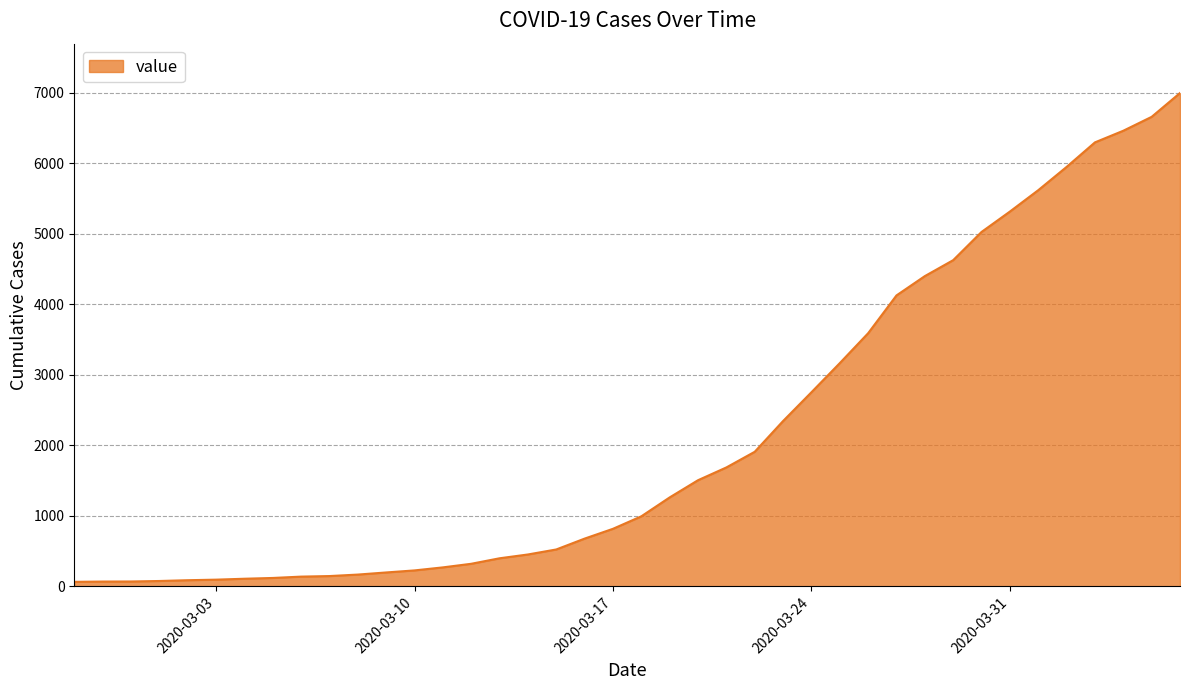

What is the difference between the maximum and minimum values?

6931